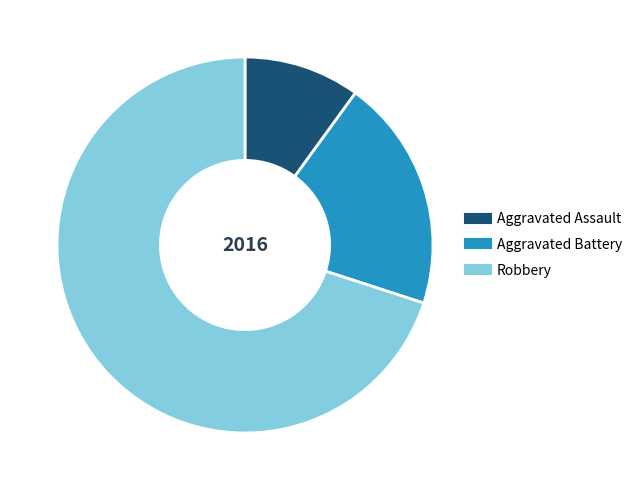

Rank the categories by value from lowest to highest.

Aggravated Assault, Aggravated Battery, Robbery